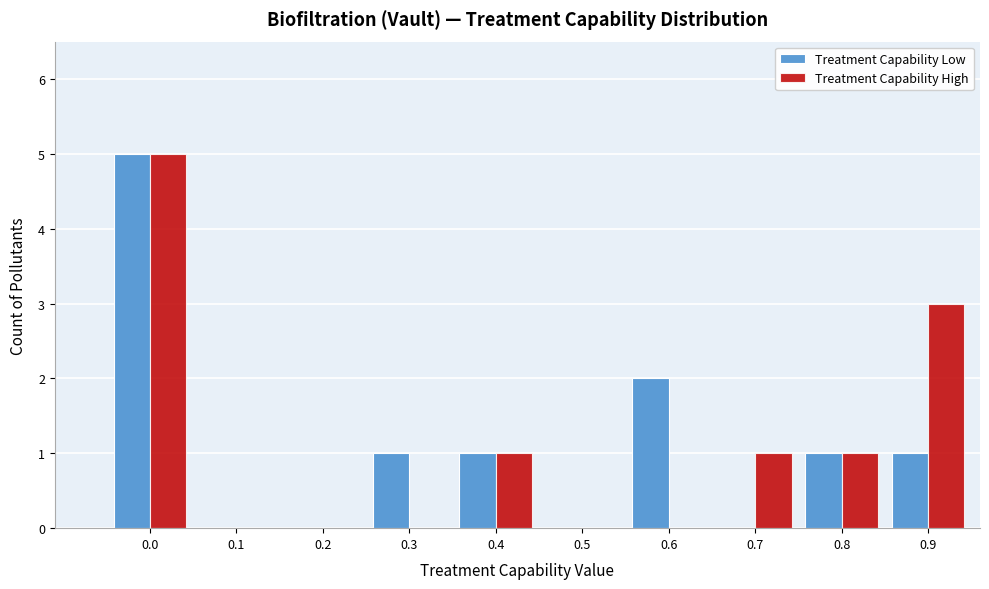

Reading left to right, transcribe all the data shown in this chart.

Treatment Capability Low: 0.0=5	0.1=0	0.2=0	0.3=1	0.4=1	0.5=0	0.6=2	0.7=0	0.8=1	0.9=1
Treatment Capability High: 0.0=5	0.1=0	0.2=0	0.3=0	0.4=1	0.5=0	0.6=0	0.7=1	0.8=1	0.9=3